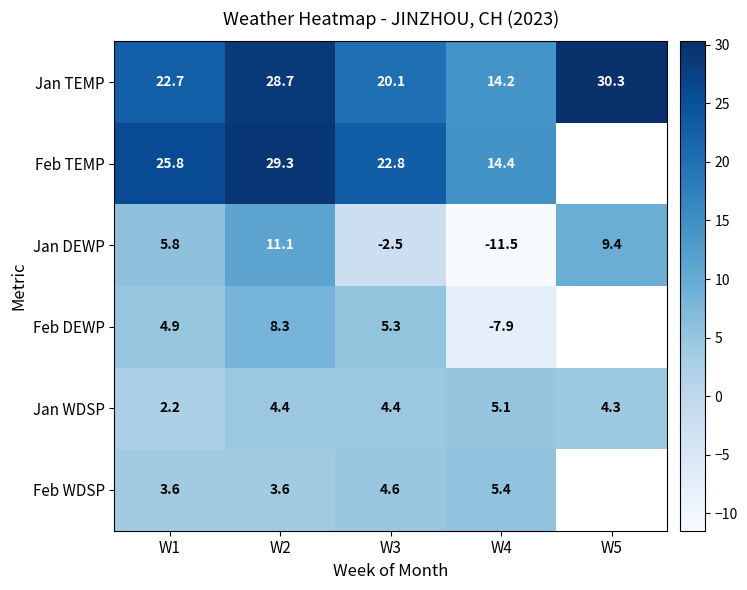

At which category is the sum across all series the highest?

W2